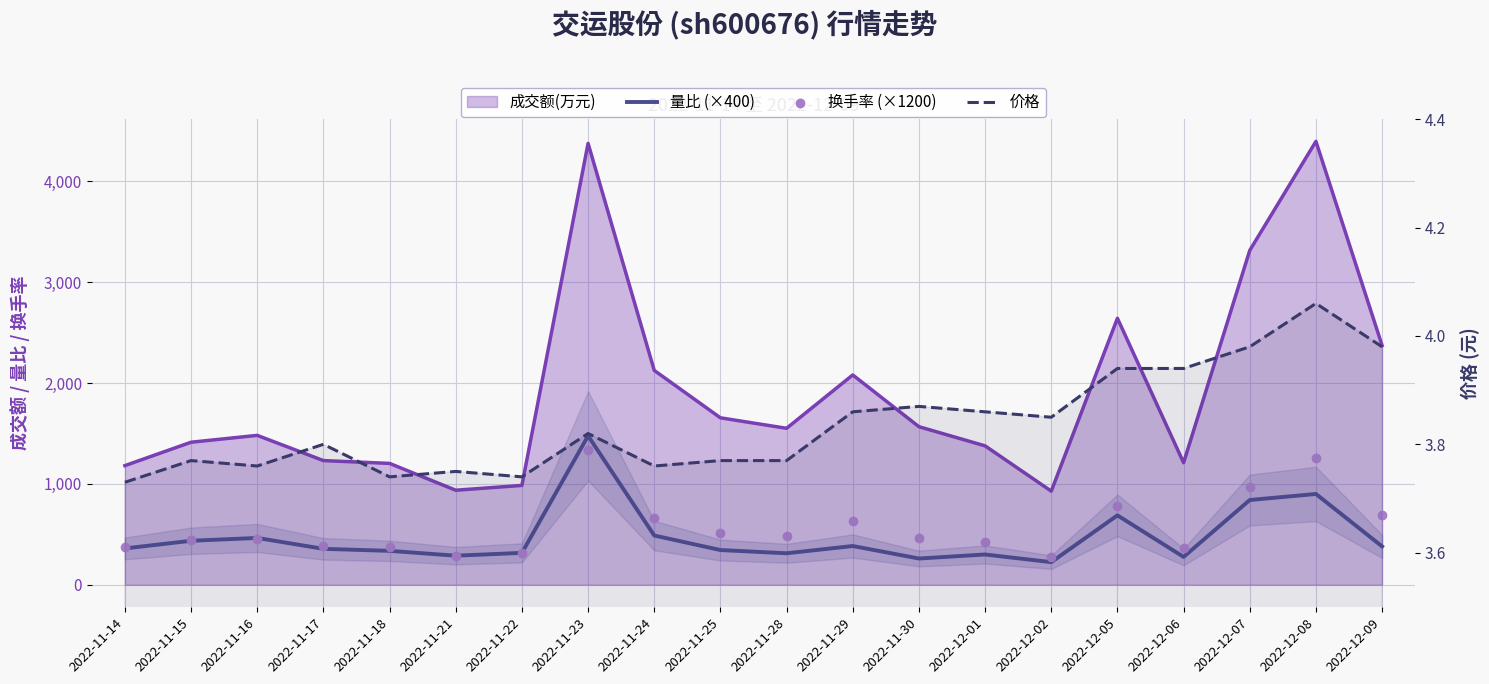

At which category is the sum across all series the highest?

2022-11-23